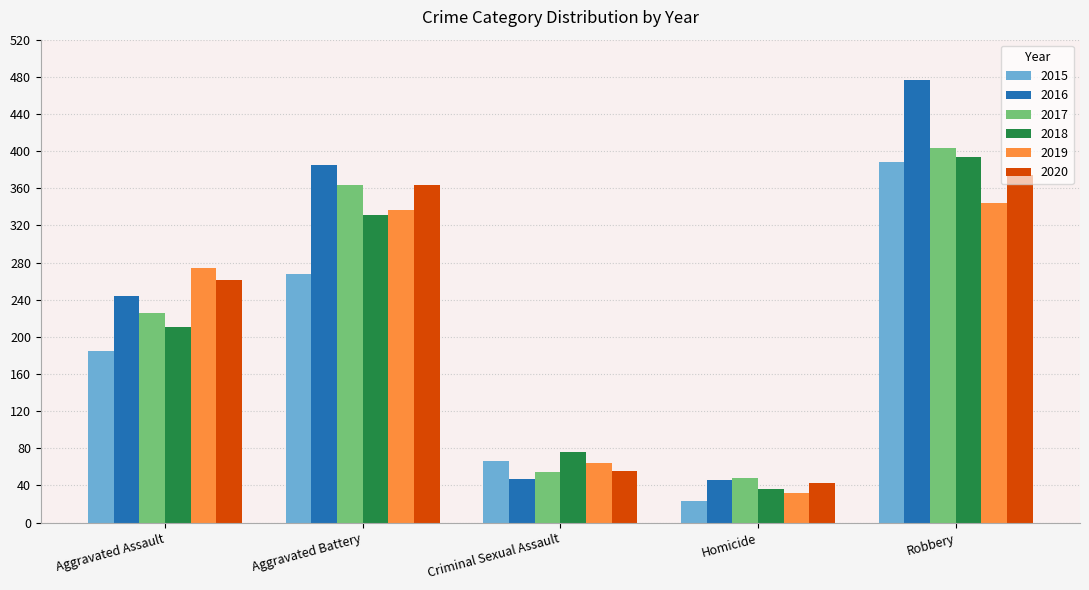

What is the total value across all series at Homicide?

228